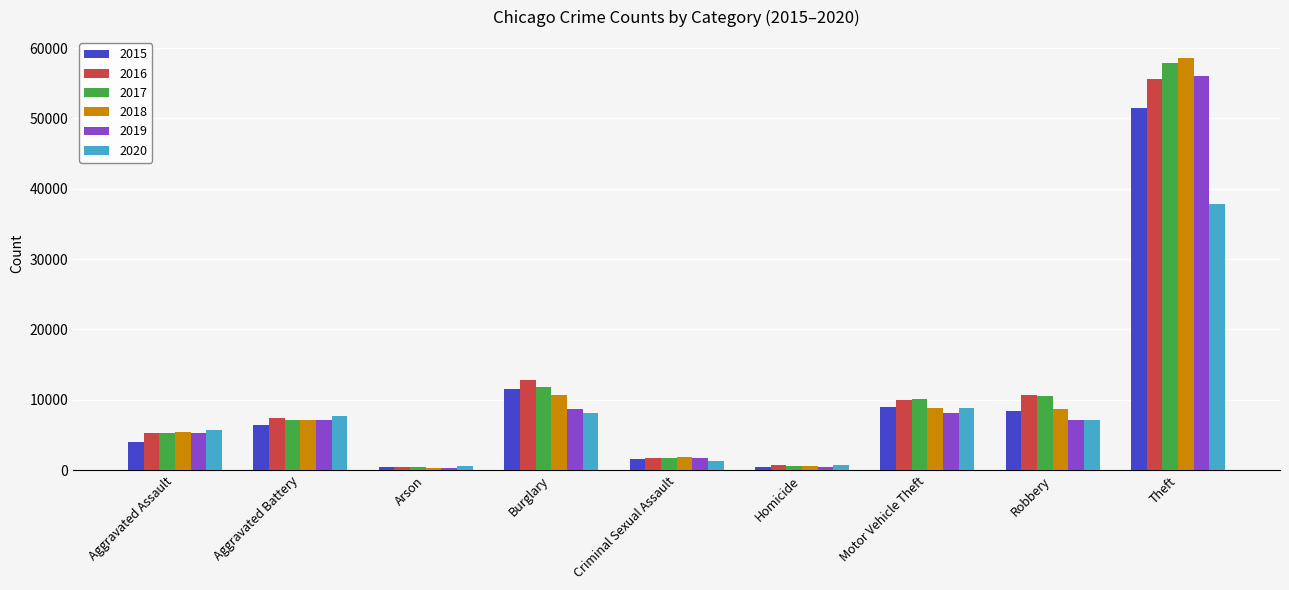

How many bars are there in each group?

6